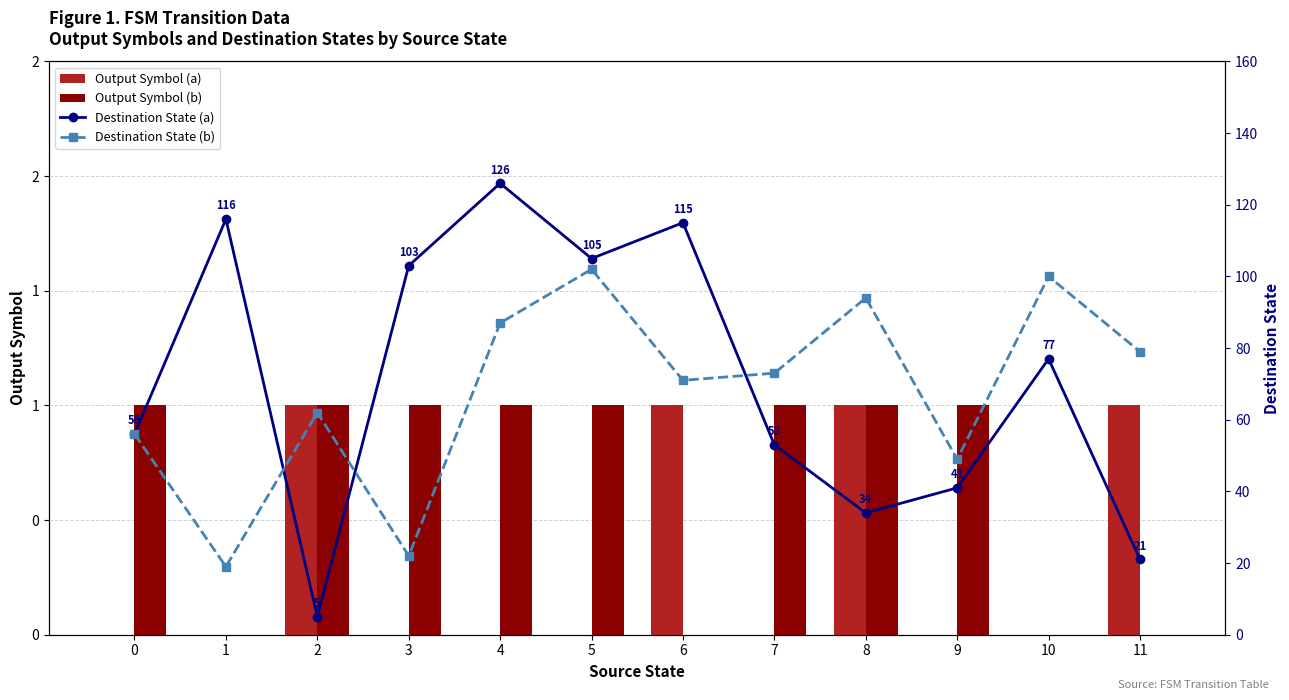

What is the sum of all Output Symbol (b) values?

8